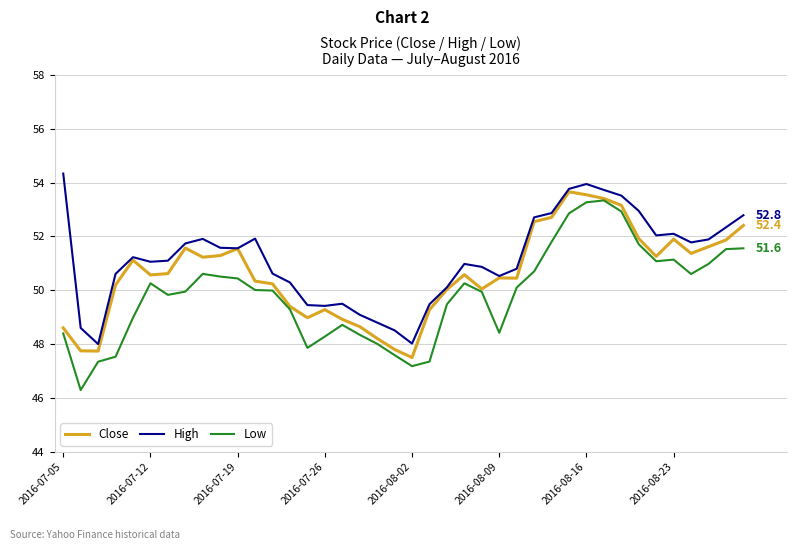

How many lines are shown in the chart?

3